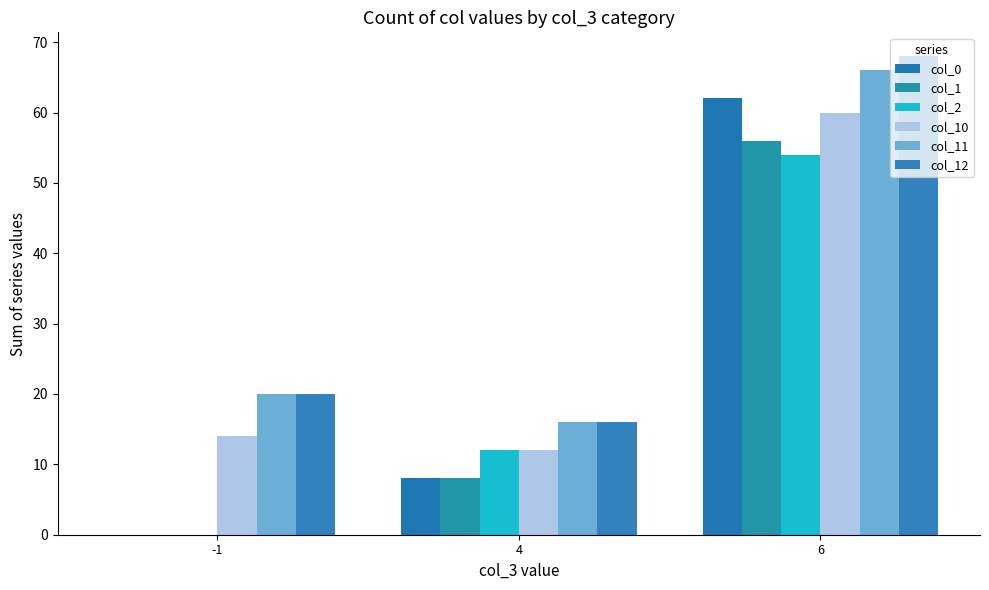

Does the chart contain stacked bars?

No